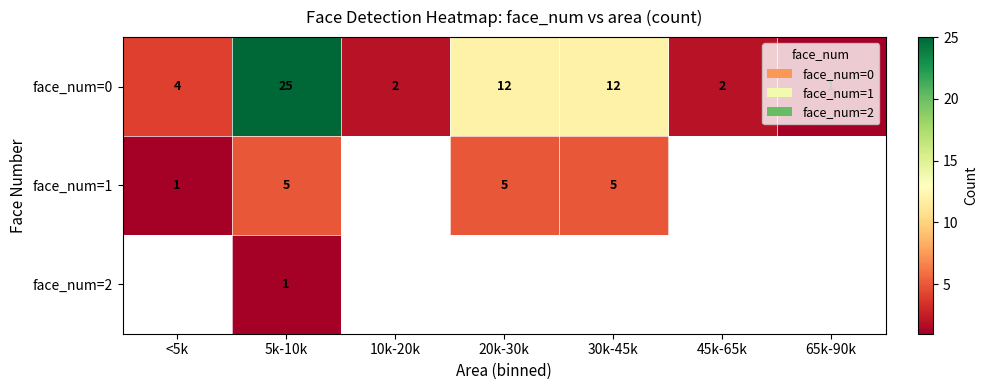

True or false: face_num=0 has a value of 12 at 30k-45k.

True